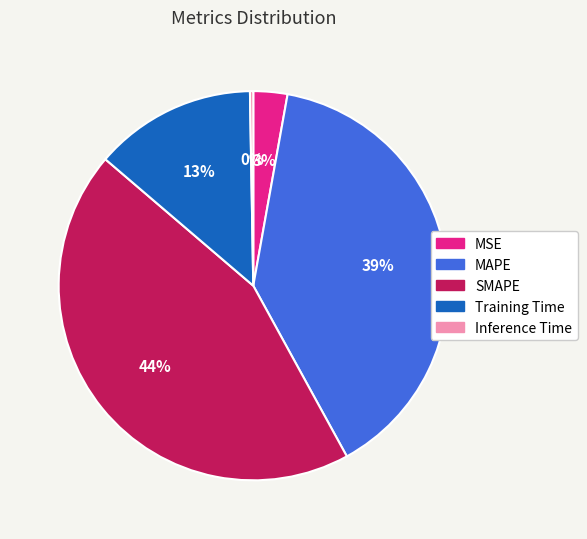

What percentage is the Training Time slice, to the nearest percent?

13%